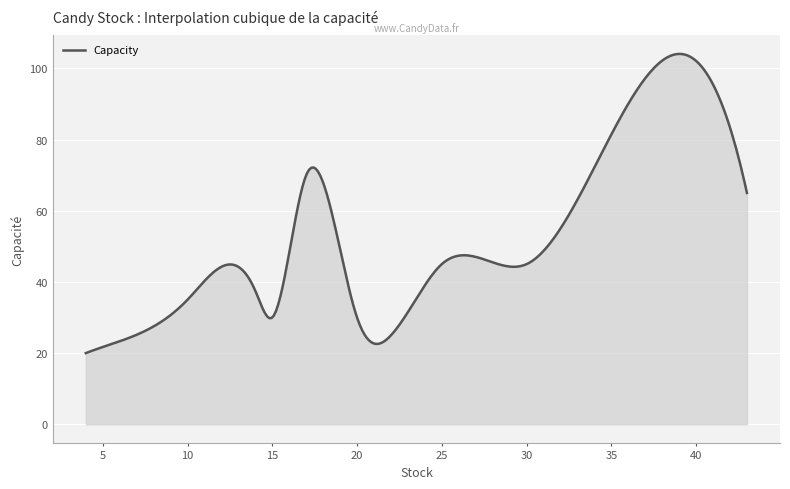

What is the minimum value shown in the chart?

20.0